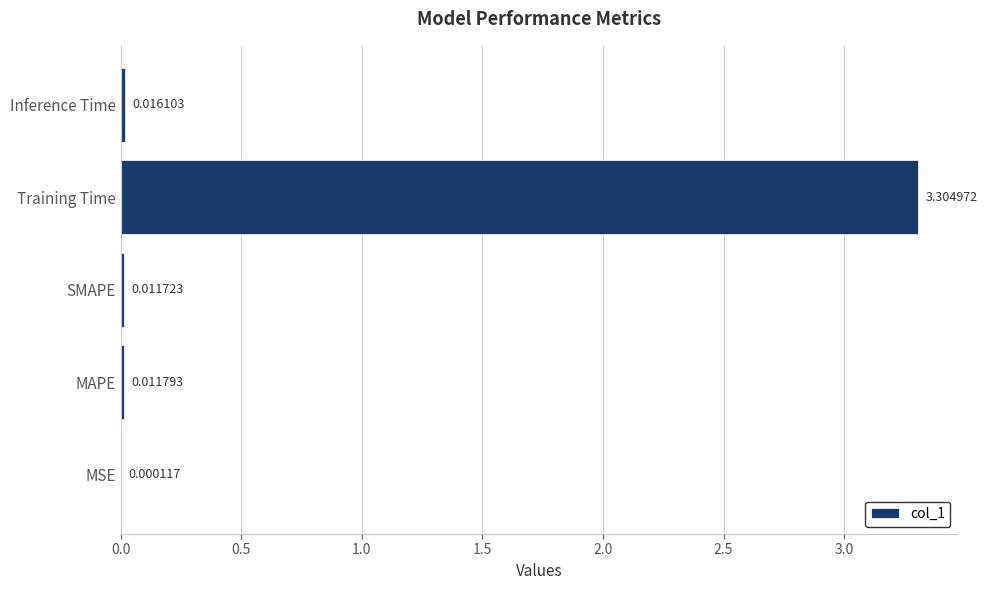

Which label corresponds to the largest value in the chart?

Training Time